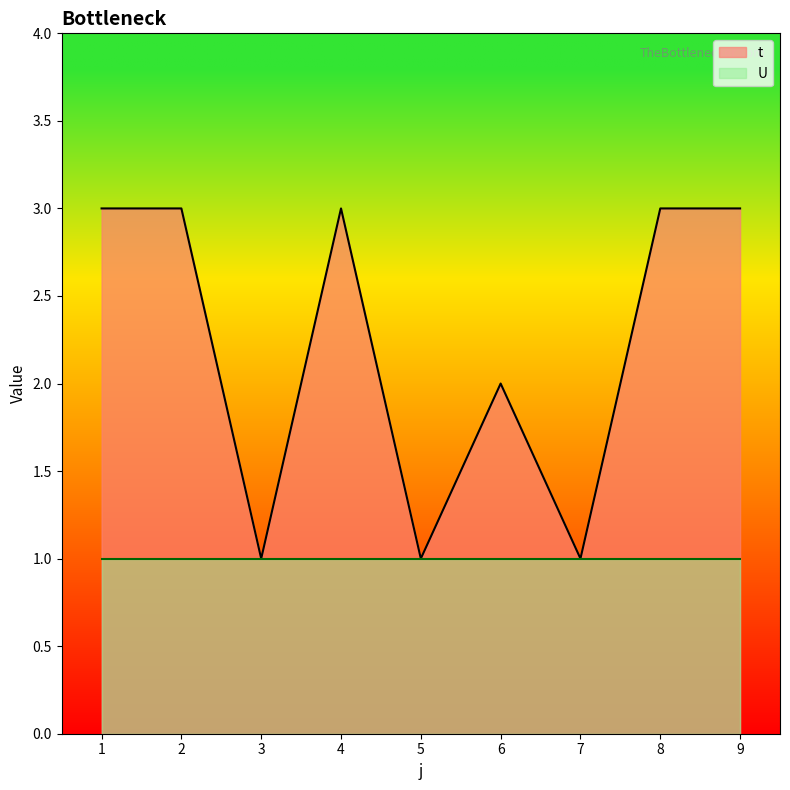

Which has a higher value, 4 or 8?

4